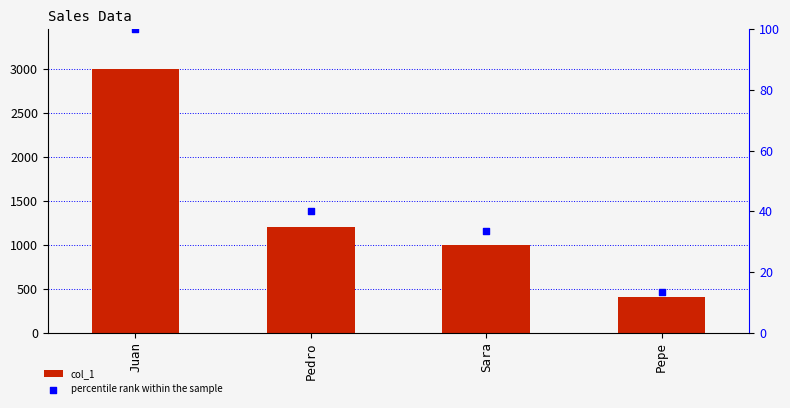

Which series has the widest spread of Y values?

col_1